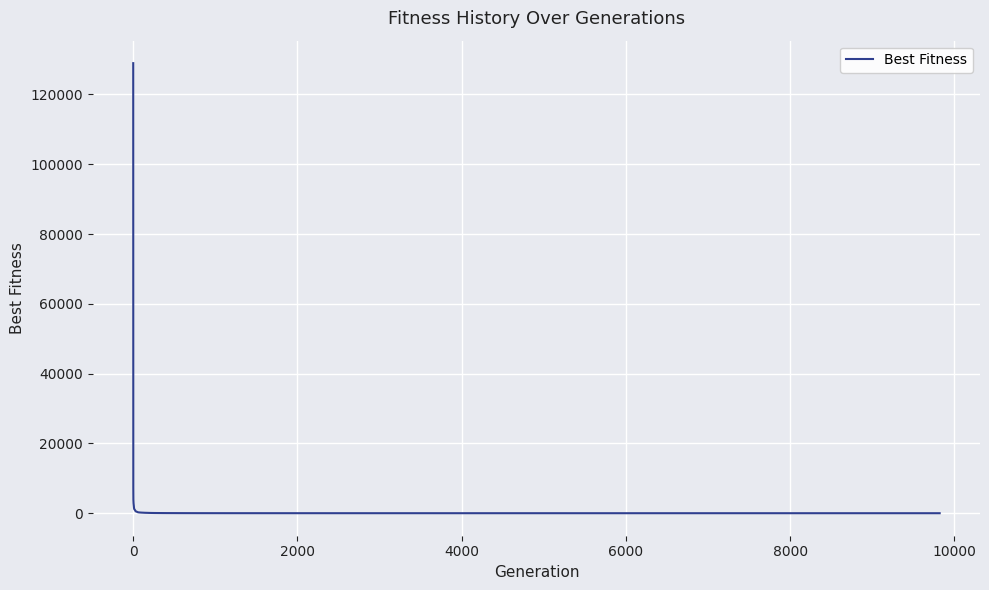

What is the difference between the maximum and minimum values?

128962